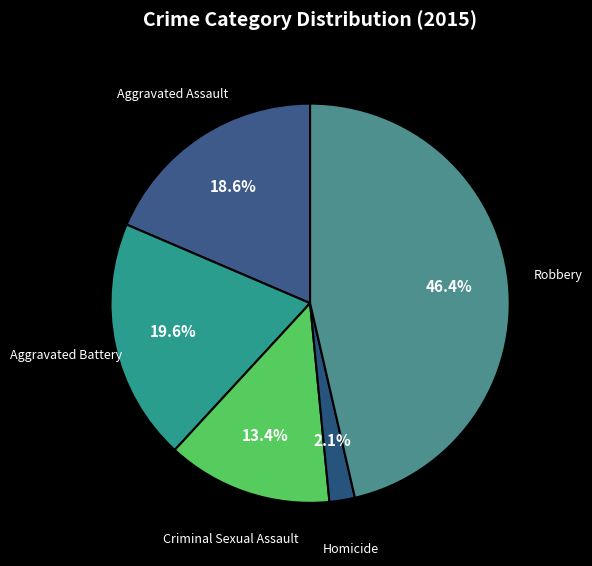

What is the smallest slice in the pie chart?

Homicide